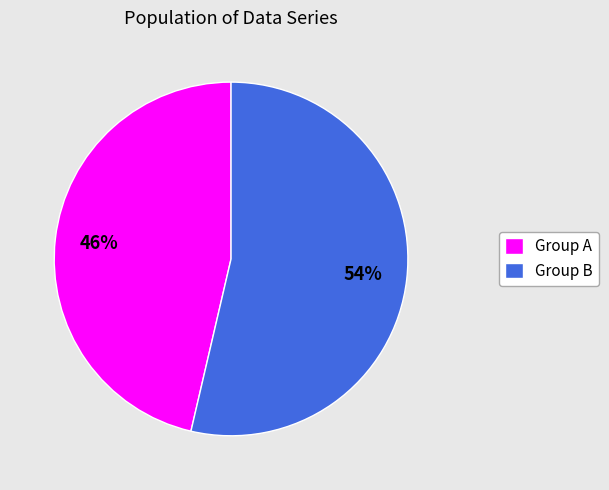

The Group A slice represents 34% of the pie. True or false?

False